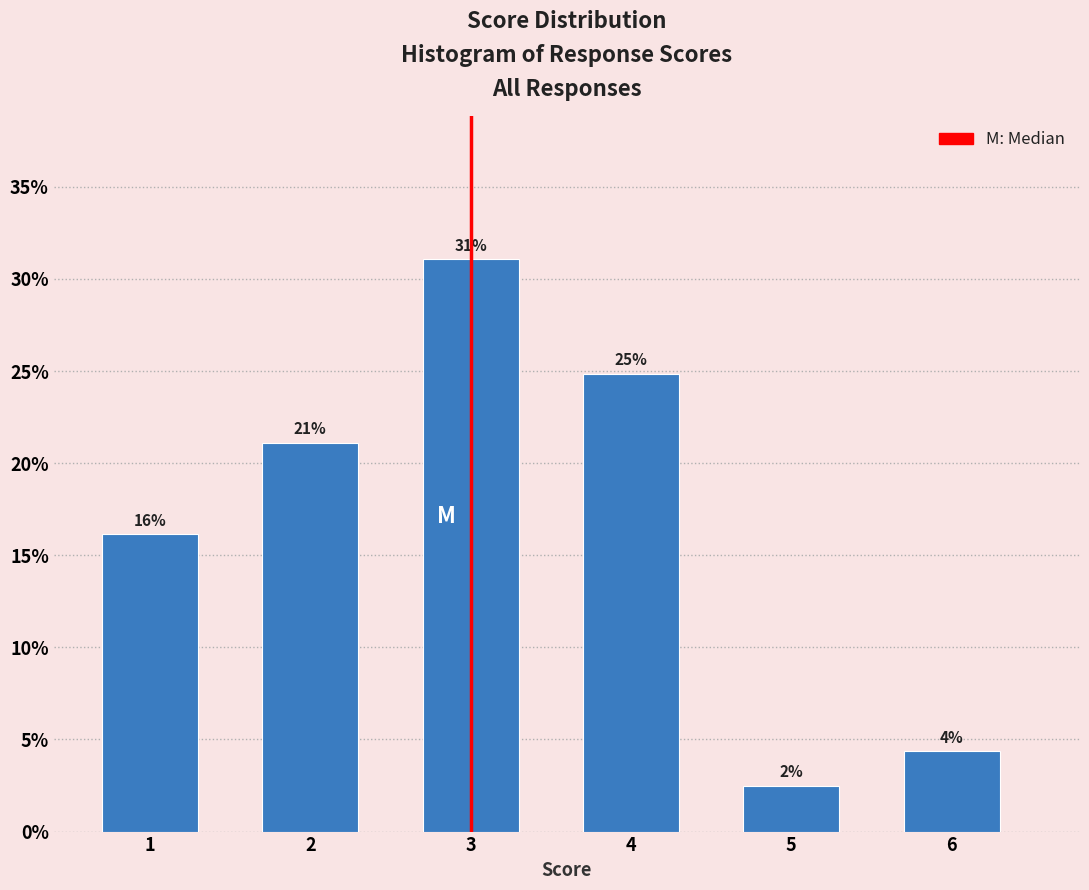

How many bars are there in total?

6